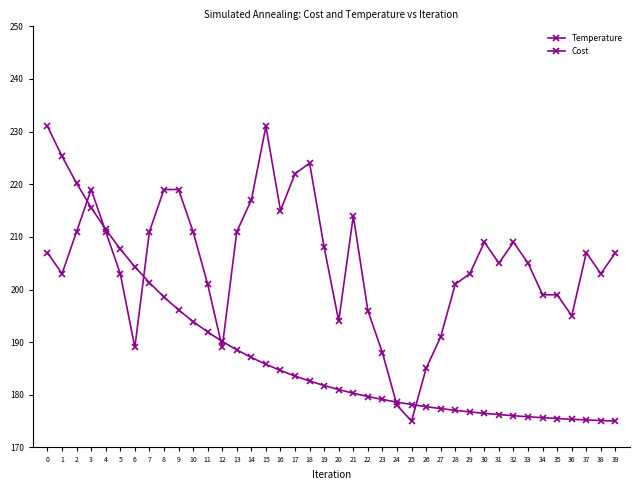

Is this an area chart (filled region under the line)?

No